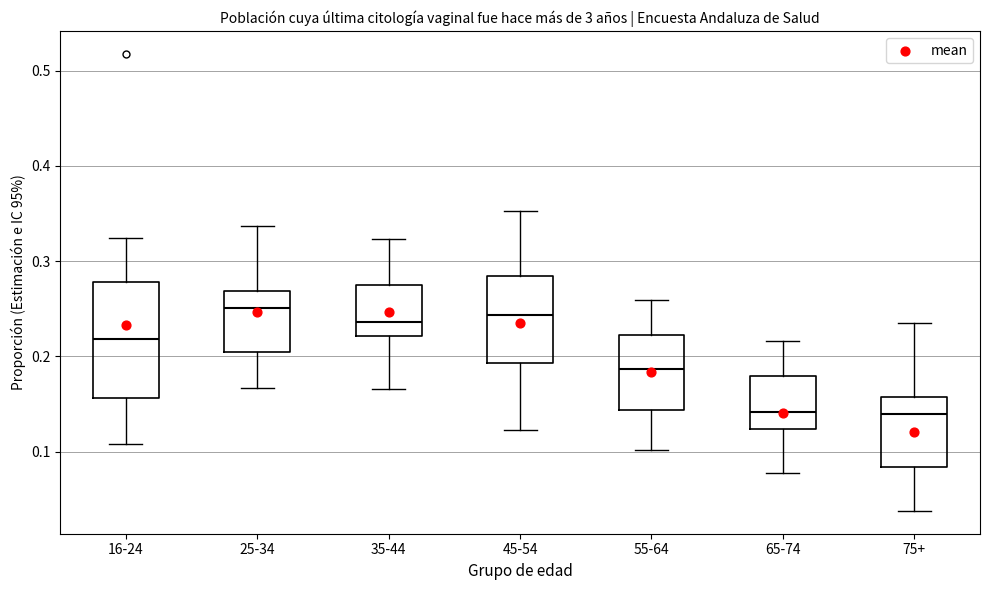

Reading left to right, read every box against the y-axis: the position of its median line, the range the box covers, and the ends of its whiskers. The values are not printed on the chart, so give them approximately, as read against the axis.

16-24: median 0.22, box 0.16 to 0.28, whiskers 0.11 to 0.32
25-34: median 0.25, box 0.20 to 0.27, whiskers 0.17 to 0.34
35-44: median 0.24, box 0.22 to 0.28, whiskers 0.17 to 0.32
45-54: median 0.24, box 0.19 to 0.28, whiskers 0.12 to 0.35
55-64: median 0.19, box 0.14 to 0.22, whiskers 0.10 to 0.26
65-74: median 0.14, box 0.12 to 0.18, whiskers 0.08 to 0.22
75+: median 0.14, box 0.08 to 0.16, whiskers 0.04 to 0.23